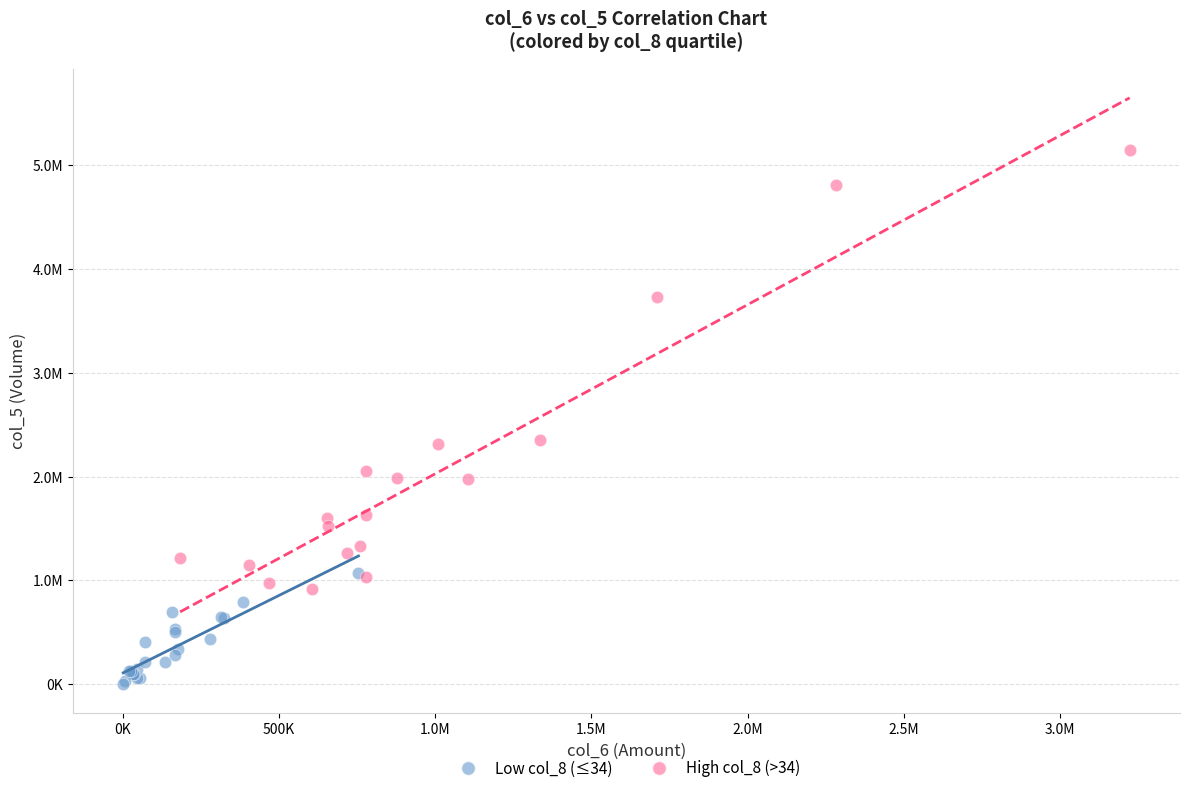

What are all the series names shown in the legend?

Low col_8 (≤34), High col_8 (>34)